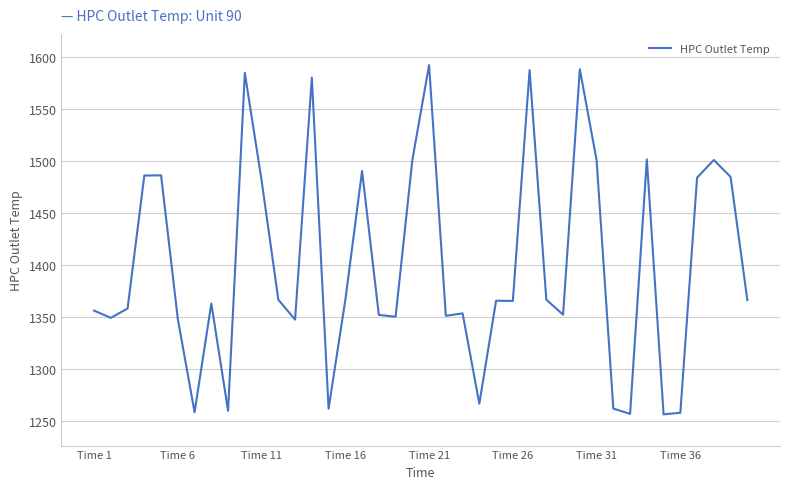

What is the minimum value shown in the chart?

1256.7